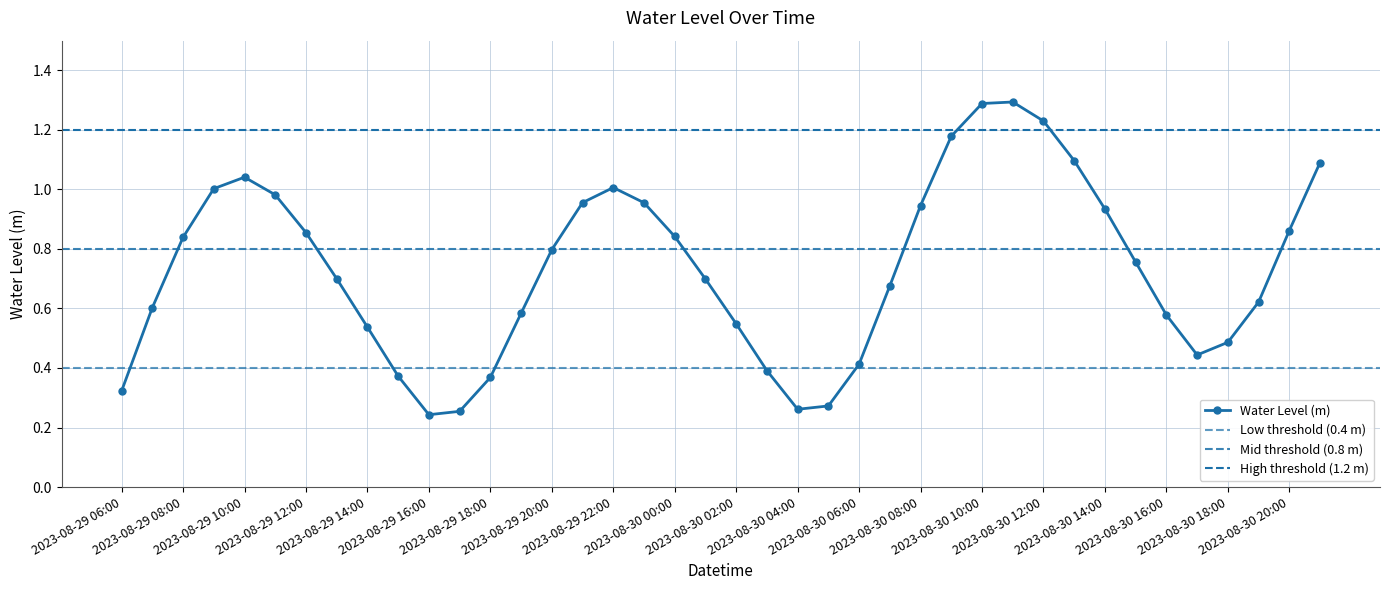

True or false: the data has more than 2 interior local peaks.

True